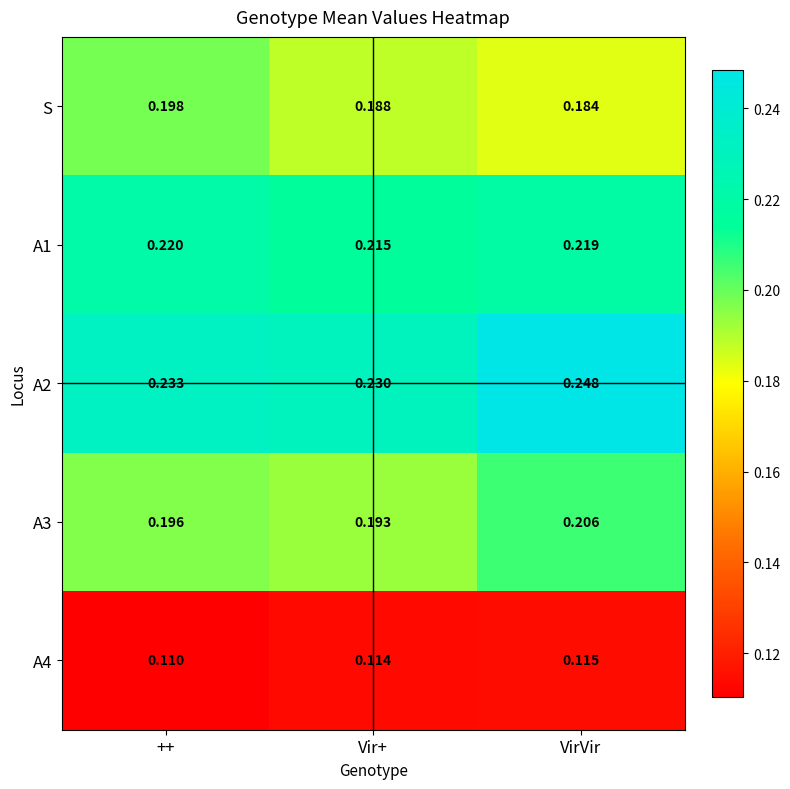

Which category has the lowest value in the A1 series?

Vir+